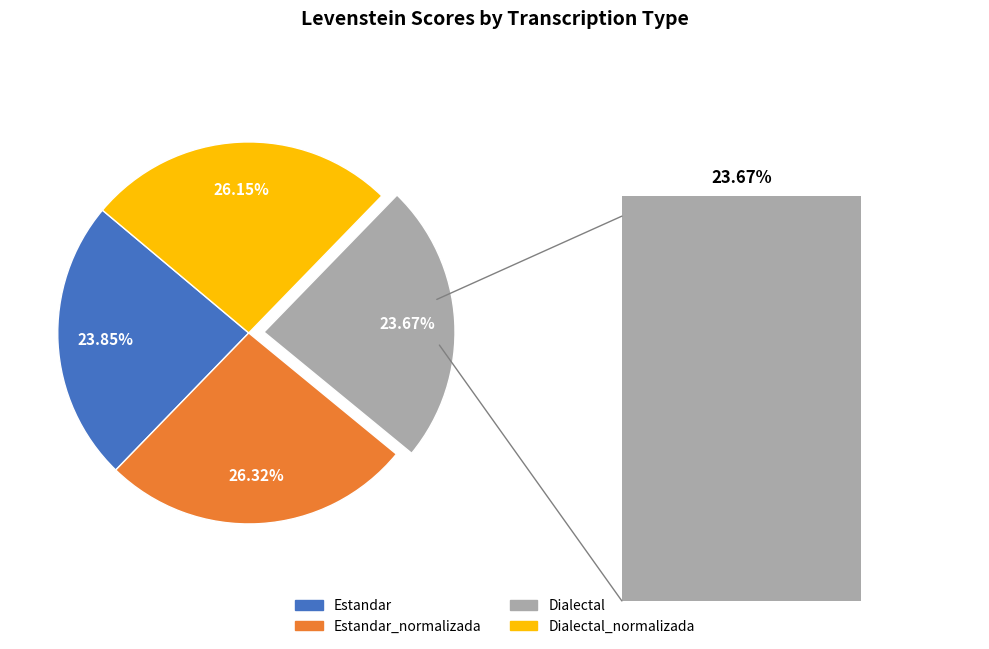

Which slice is the smallest?

Dialectal